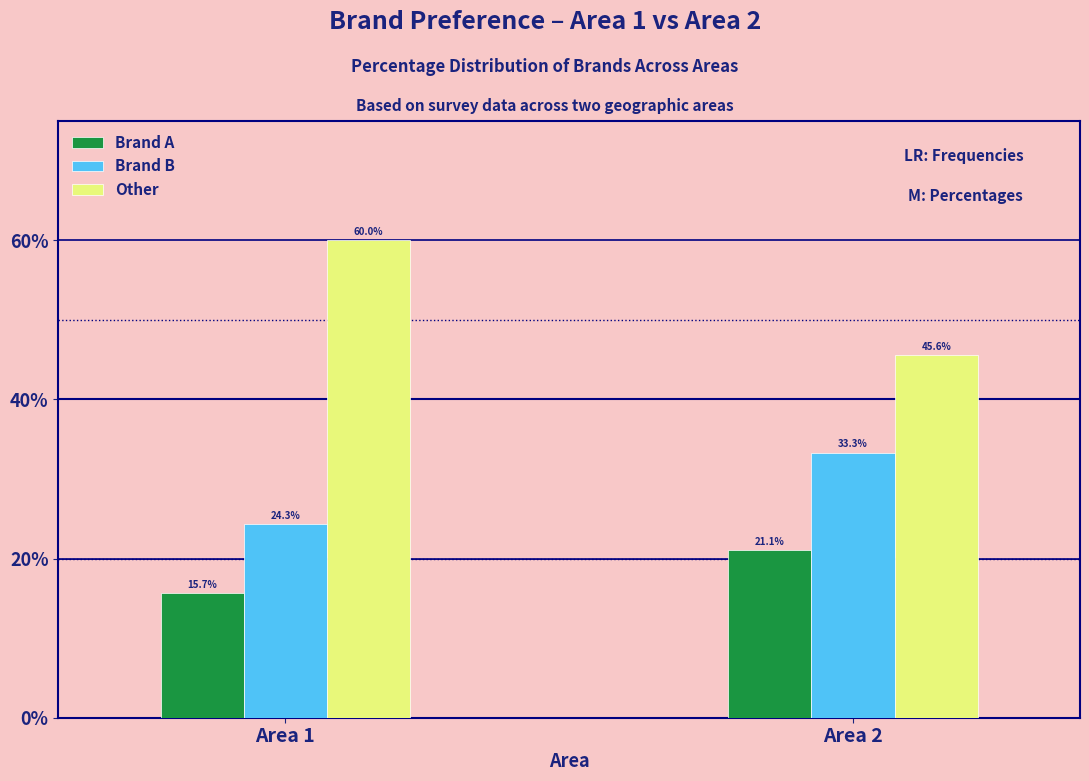

Reading left to right, transcribe all the data shown in this chart.

Brand A: 15.7	21.1
Brand B: 24.3	33.3
Other: 60.0	45.6